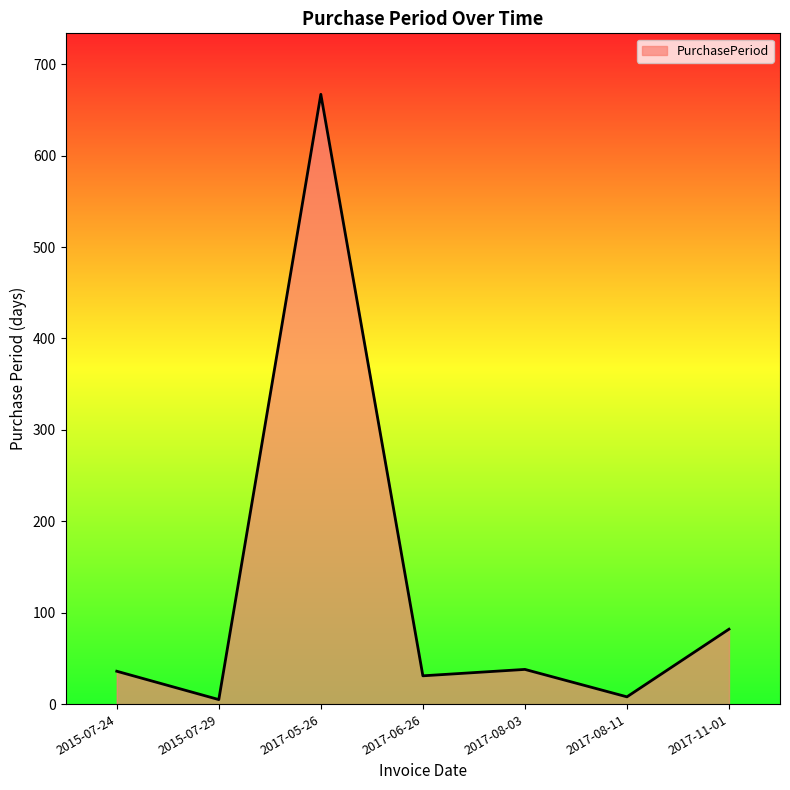

Does the chart have visible grid lines?

No